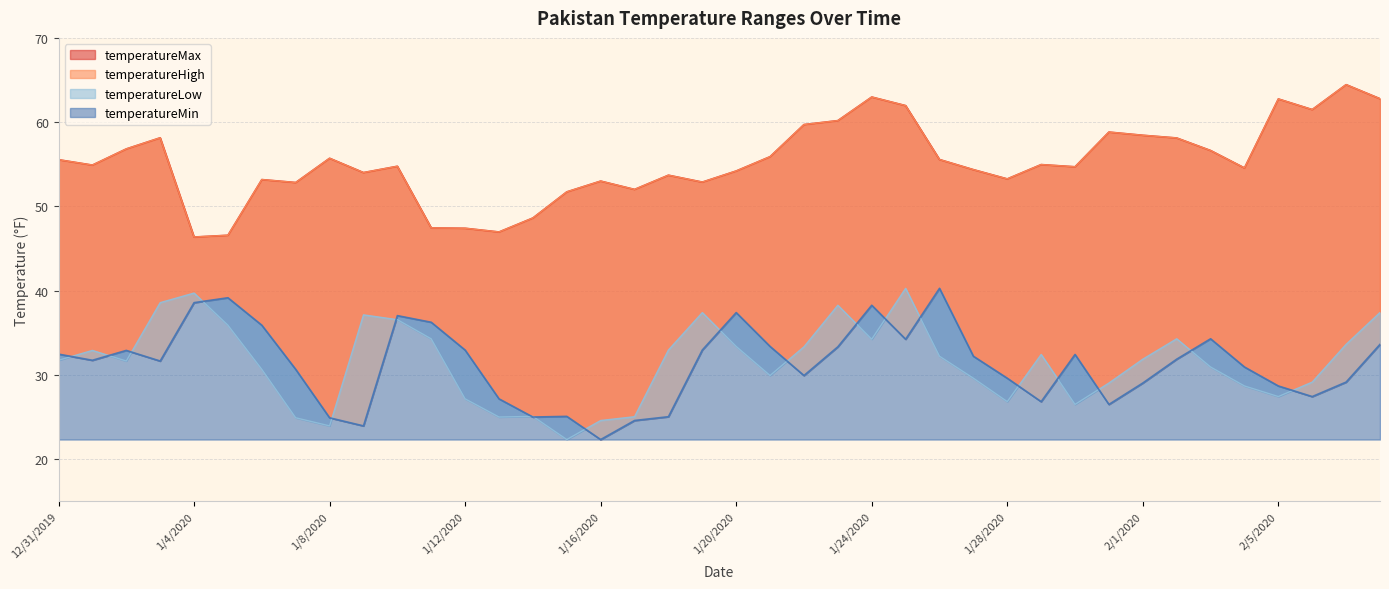

At which category is the sum across all series the highest?

1/24/2020